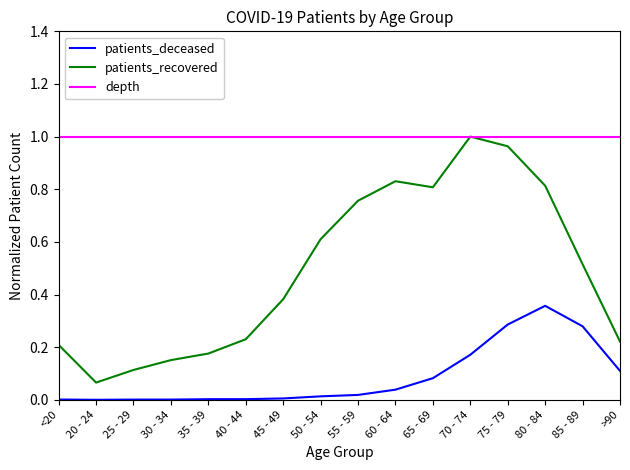

Does the chart display data point markers on the line(s)?

No